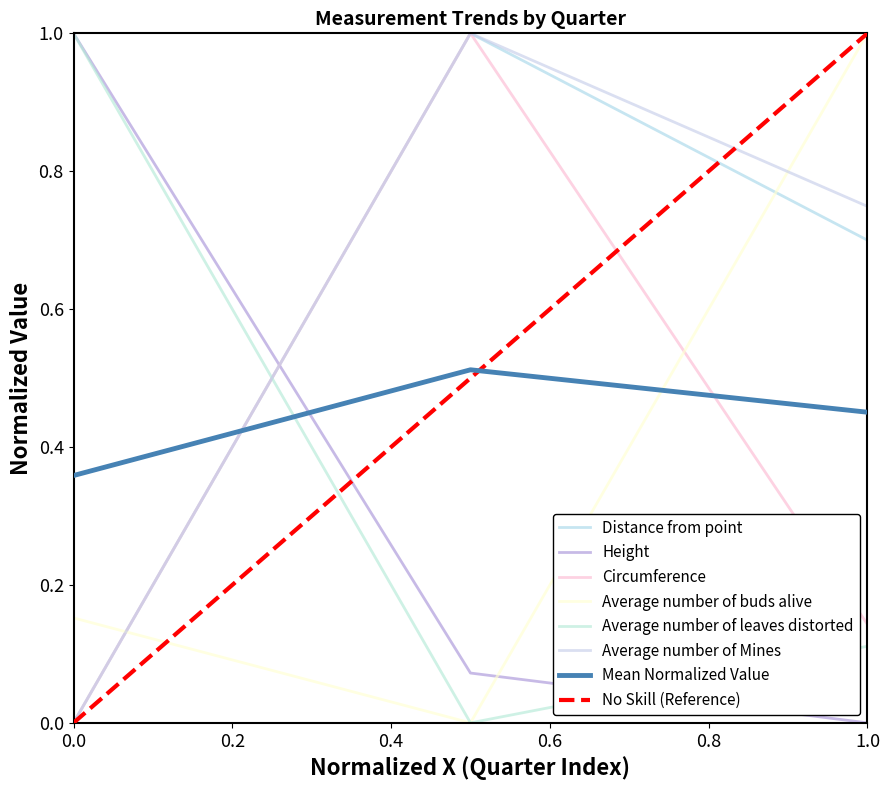

Does the chart display data point markers on the line(s)?

No